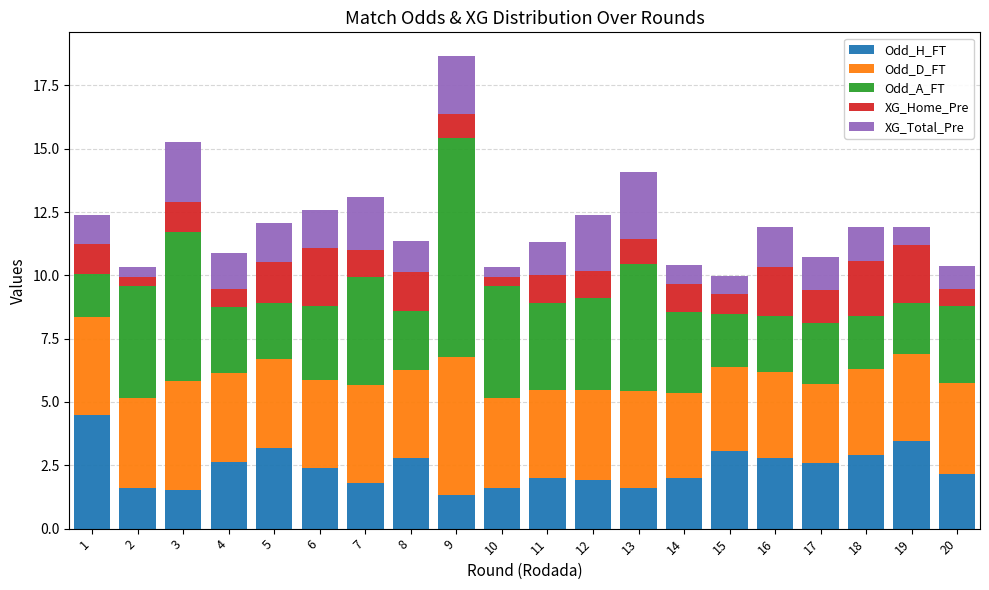

True or false: Odd_H_FT has a value of 1.1 at 14.

False